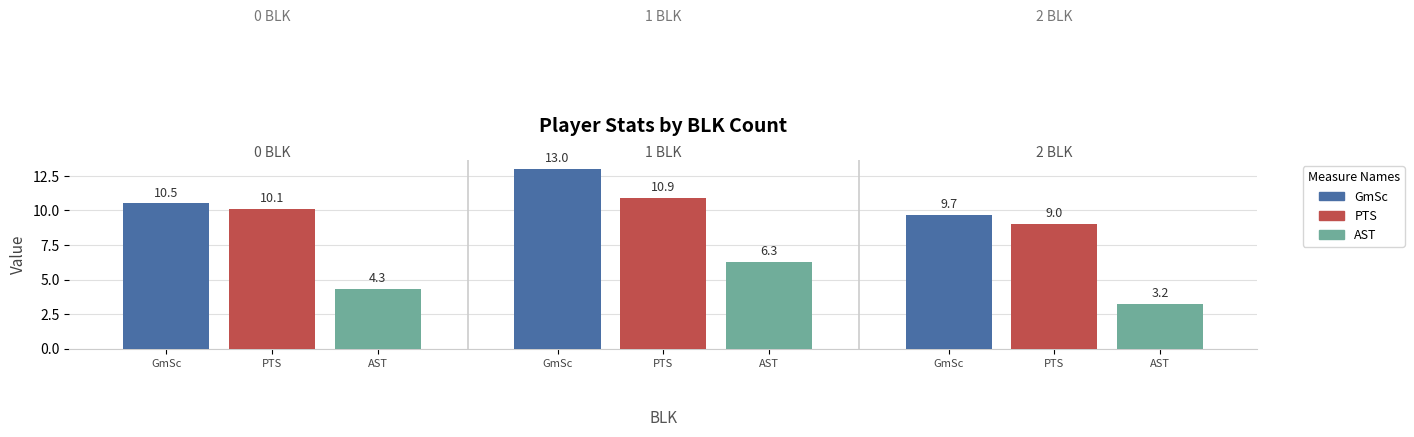

How many groups of bars are there?

3